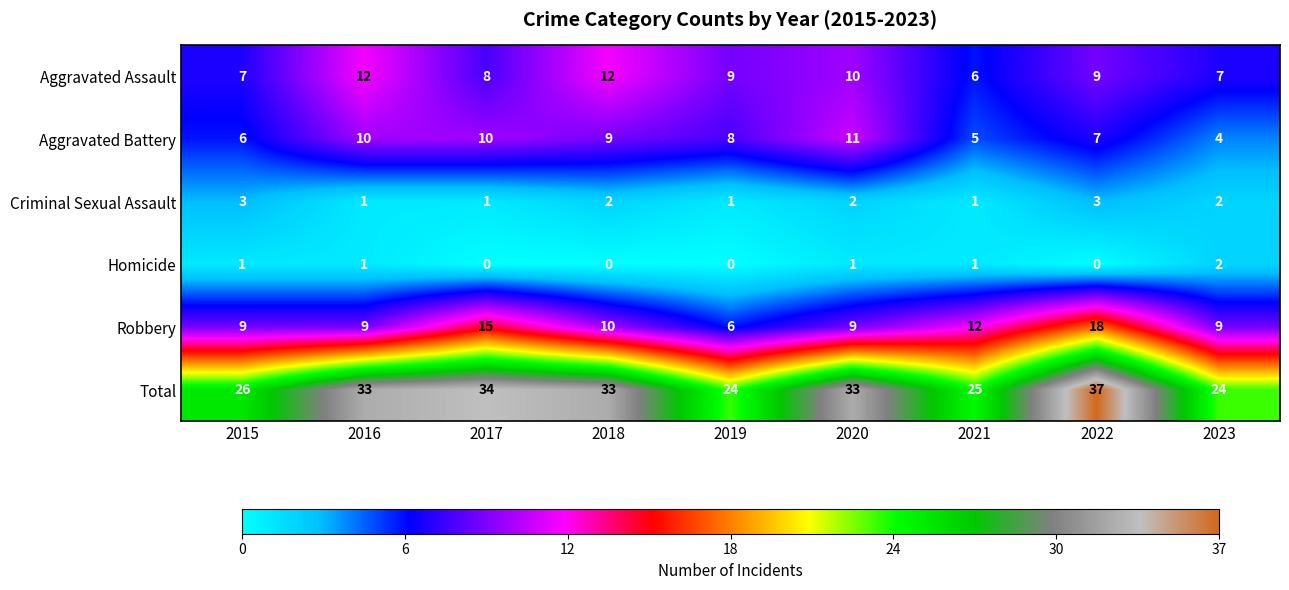

Which series changed the most between 2016 and 2017?

Robbery